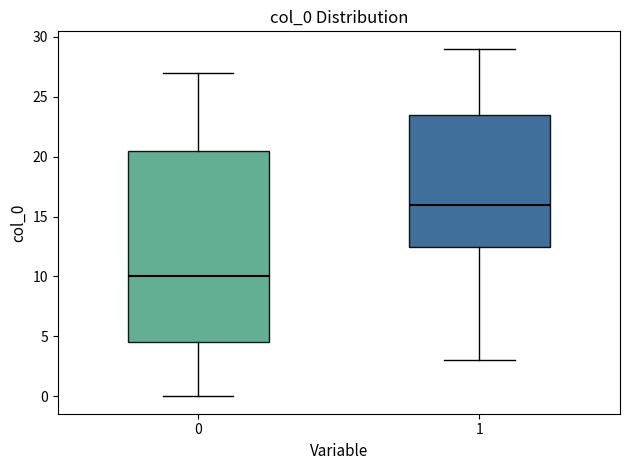

Where does the median line of the box at x = 0 sit on the y-axis? The values are not printed on the chart, so give them approximately, as read against the axis.

10.0